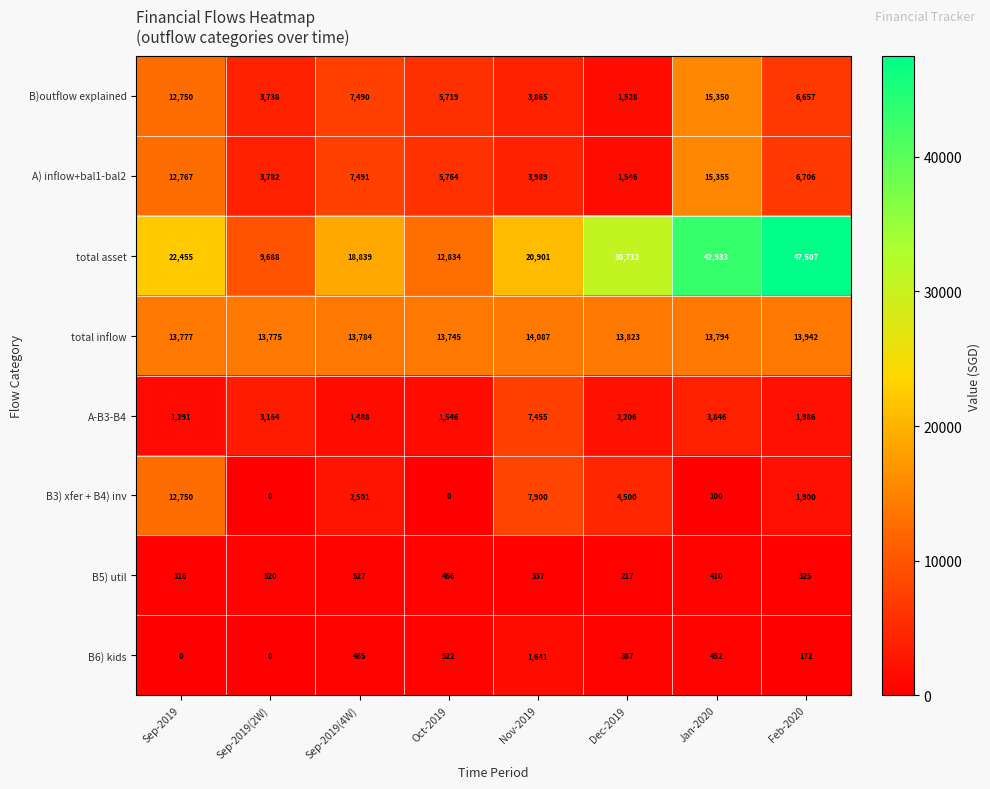

What is the sum of all B)outflow explained values?

57097